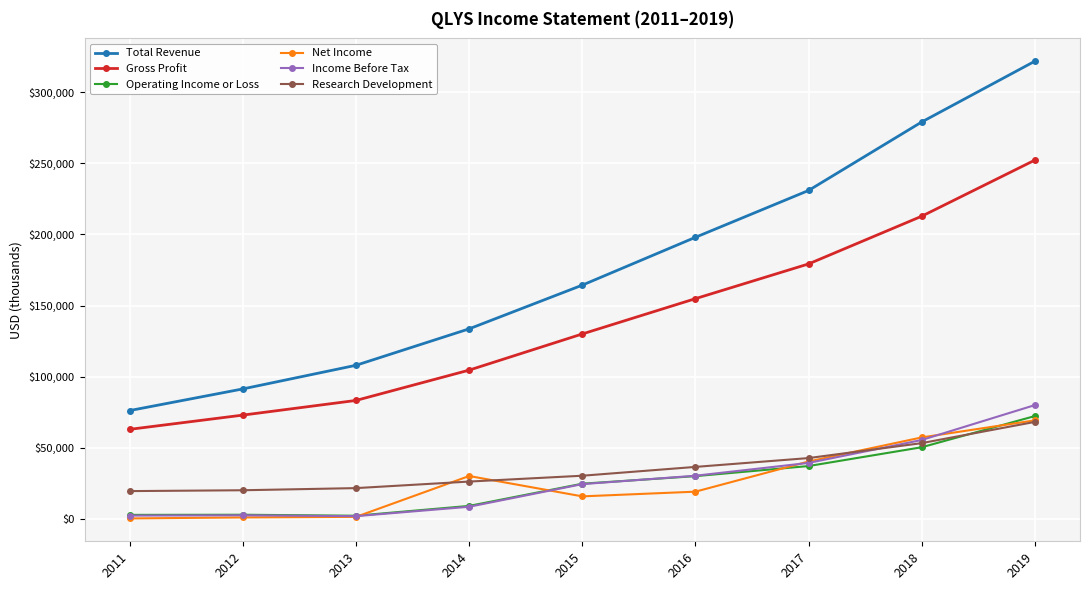

What is the value of the Income Before Tax point at the 7th from the left?

39400